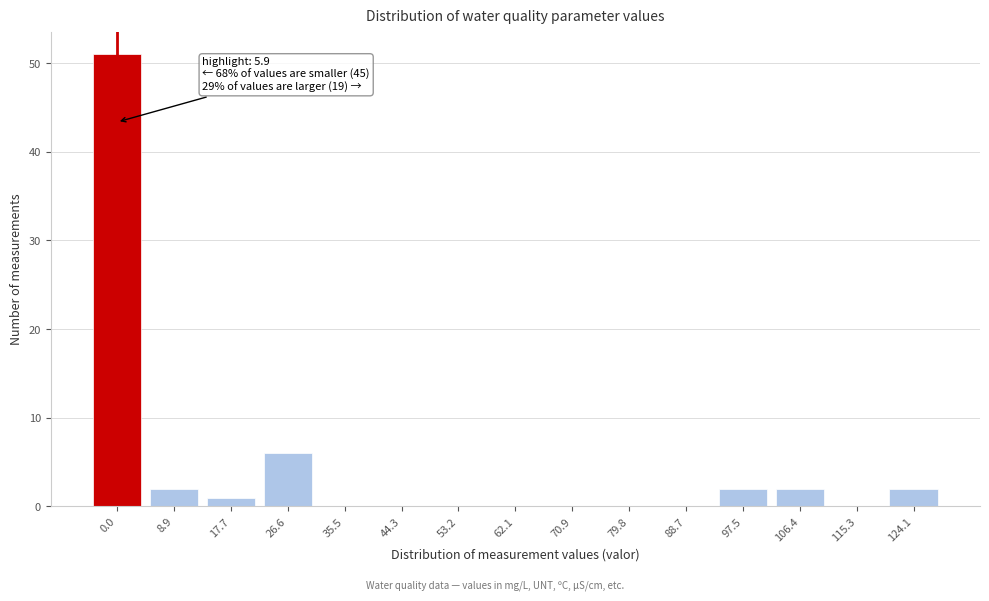

Reading left to right, what are all the values shown in this chart?

0.0=51	8.9=2	17.7=1	26.6=6	35.5=0	44.3=0	53.2=0	62.1=0	70.9=0	79.8=0	88.7=0	97.5=2	106.4=2	115.3=0	124.1=2